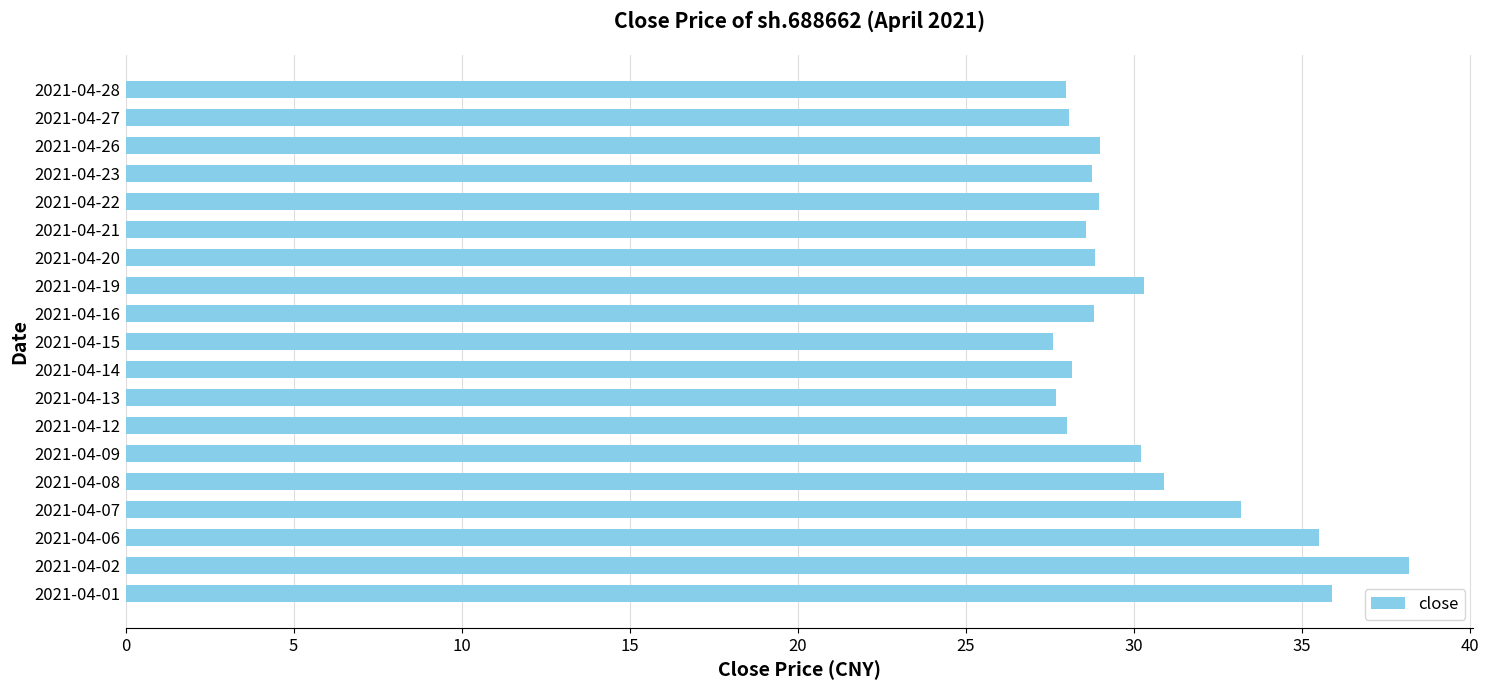

Approximately how many times larger is the value at 2021-04-26 compared to 2021-04-06?

0.8